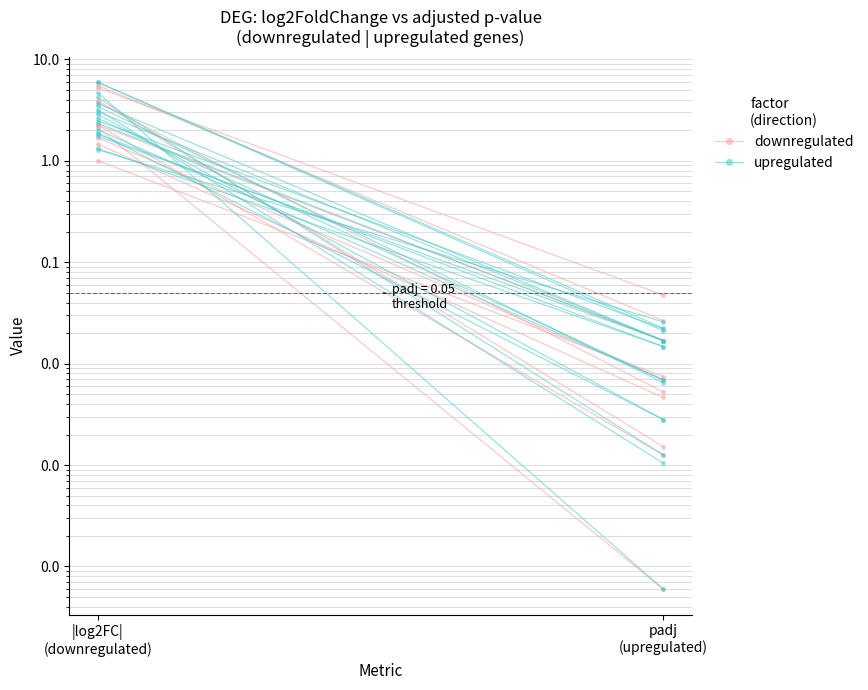

Which series has the largest range (max minus min)?

downregulated